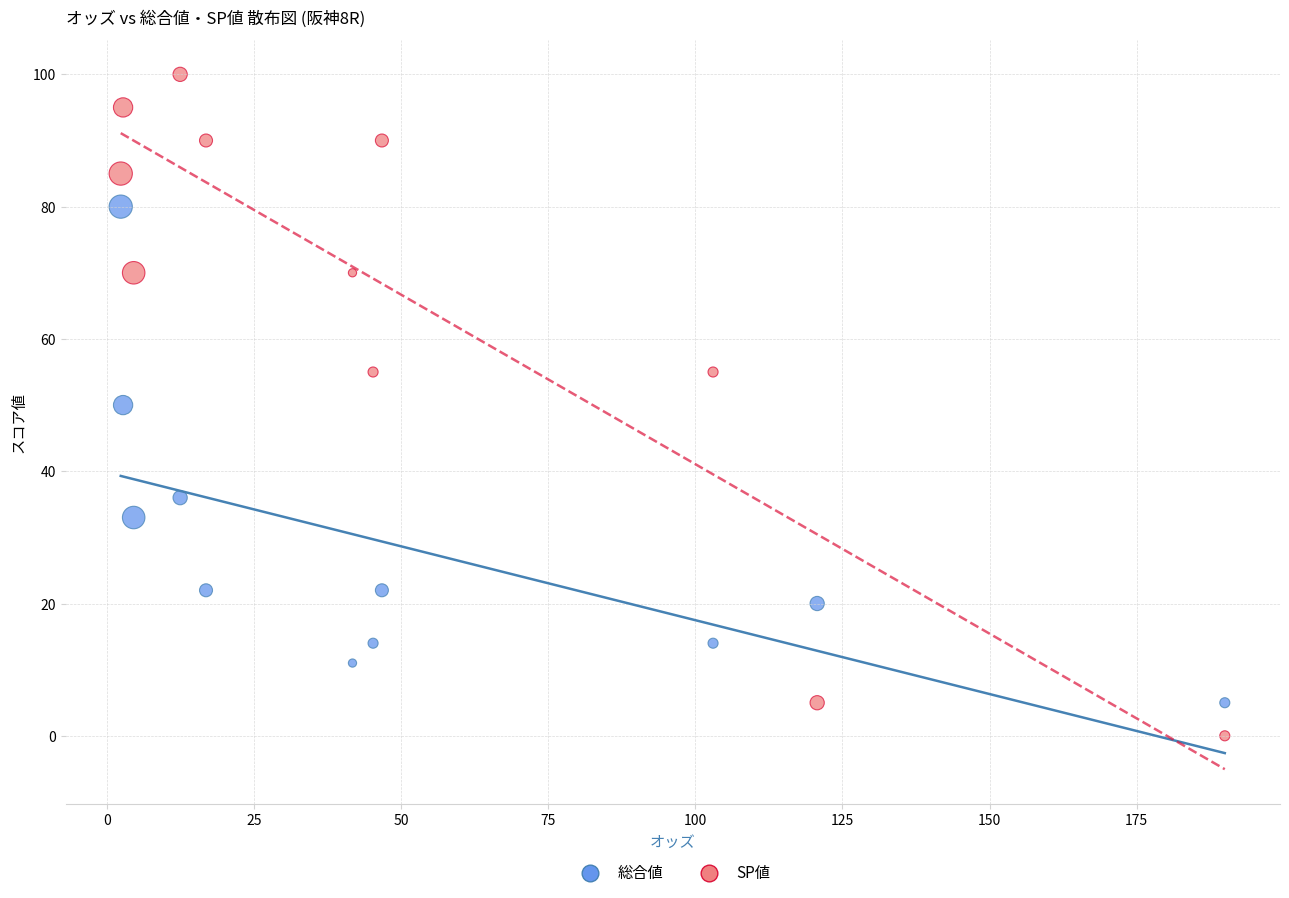

Which series contains the highest Y value?

SP値